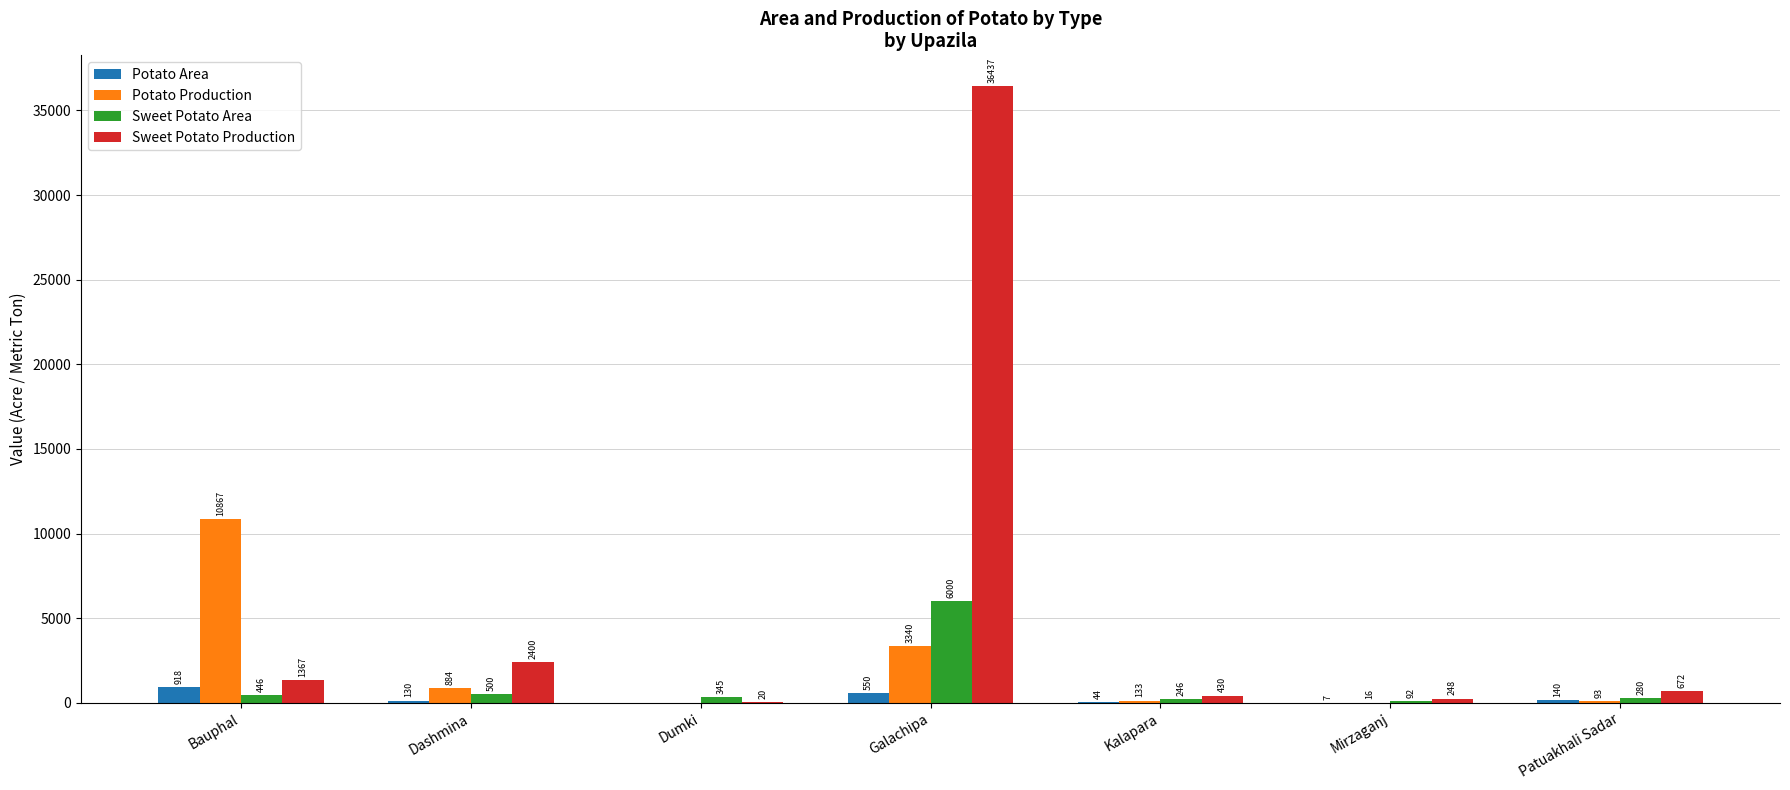

Reading left to right, list all the values displayed in this chart.

Potato Area: Bauphal=918	Dashmina=130	Dumki=0	Galachipa=550	Kalapara=44	Mirzaganj=7	Patuakhali Sadar=140
Potato Production: Bauphal=10867	Dashmina=884	Dumki=0	Galachipa=3340	Kalapara=133	Mirzaganj=16	Patuakhali Sadar=93
Sweet Potato Area: Bauphal=446	Dashmina=500	Dumki=345	Galachipa=6000	Kalapara=246	Mirzaganj=92	Patuakhali Sadar=280
Sweet Potato Production: Bauphal=1367	Dashmina=2400	Dumki=20	Galachipa=36437	Kalapara=430	Mirzaganj=248	Patuakhali Sadar=672